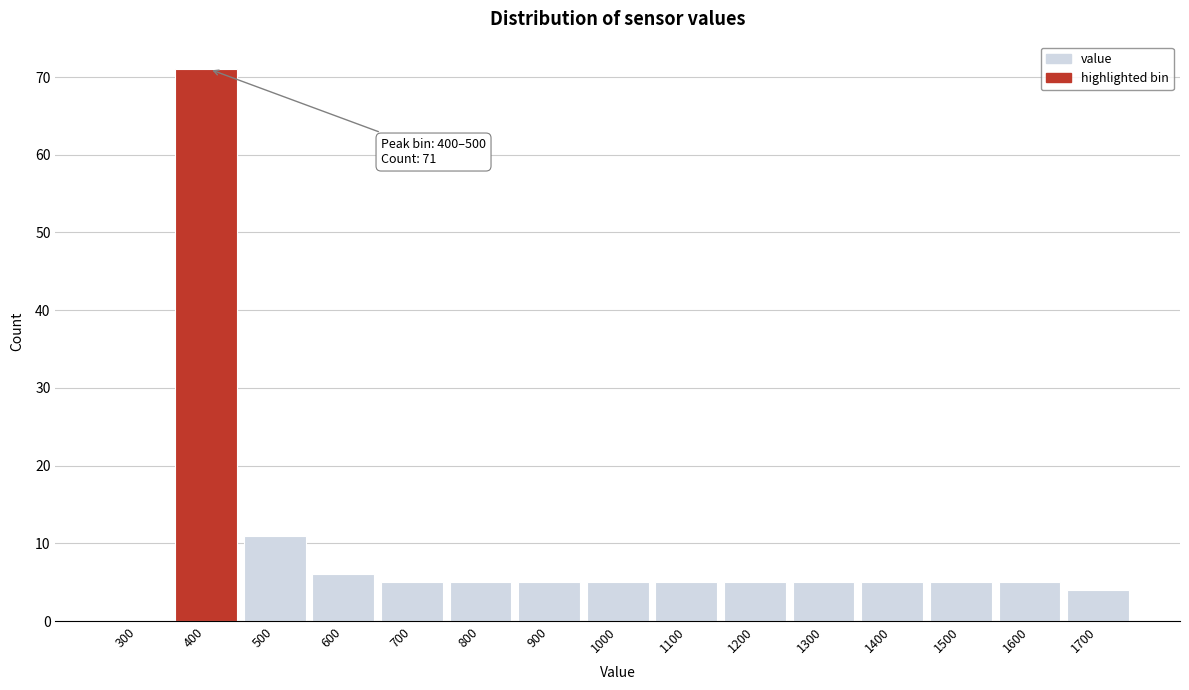

Reading left to right, extract all data points from this chart.

300=0	400=71	500=11	600=6	700=5	800=5	900=5	1000=5	1100=5	1200=5	1300=5	1400=5	1500=5	1600=5	1700=4